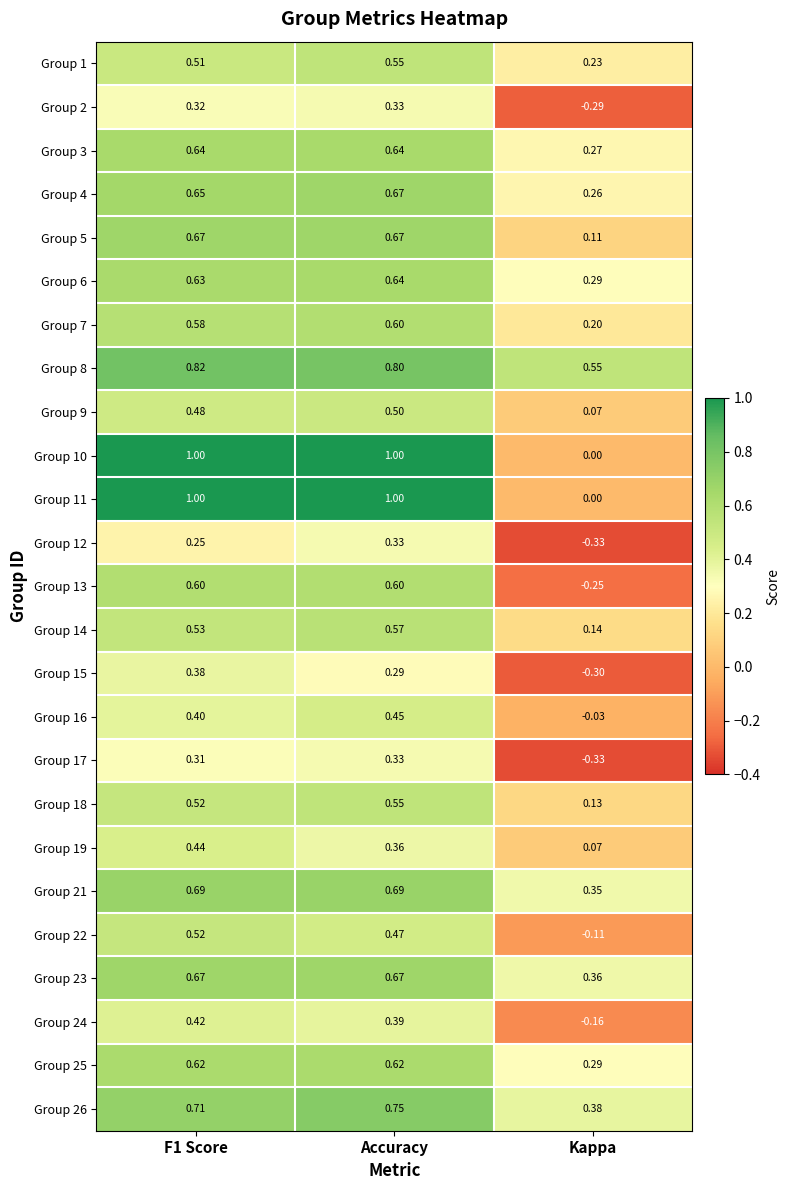

Is the value of Group 8 at Accuracy greater than the value of Group 13 at Kappa?

Yes